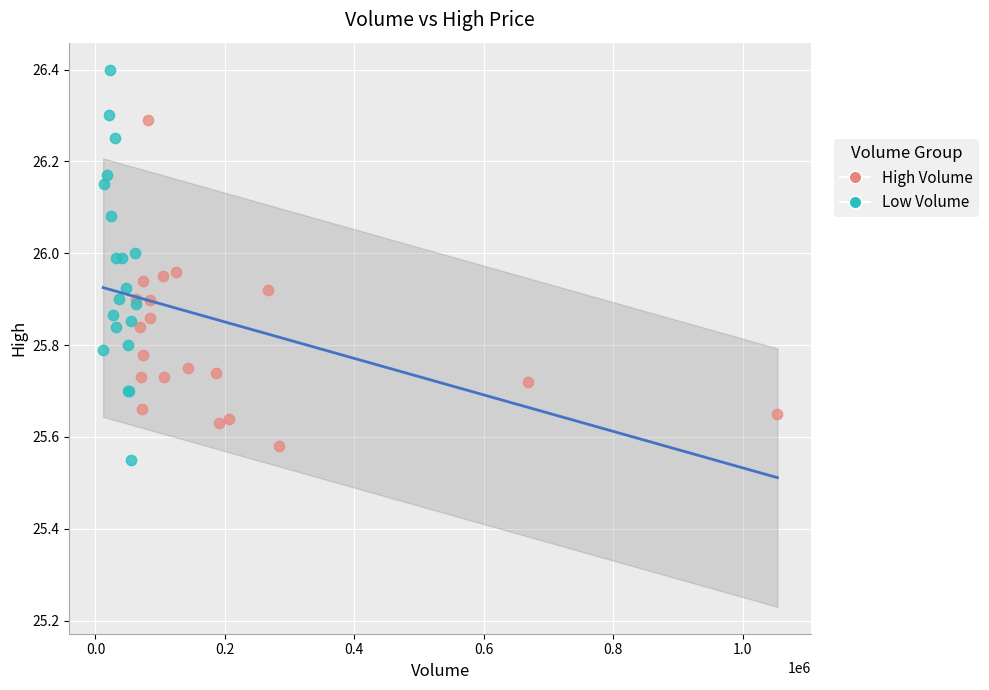

Which series contains the highest Y value?

Low Volume